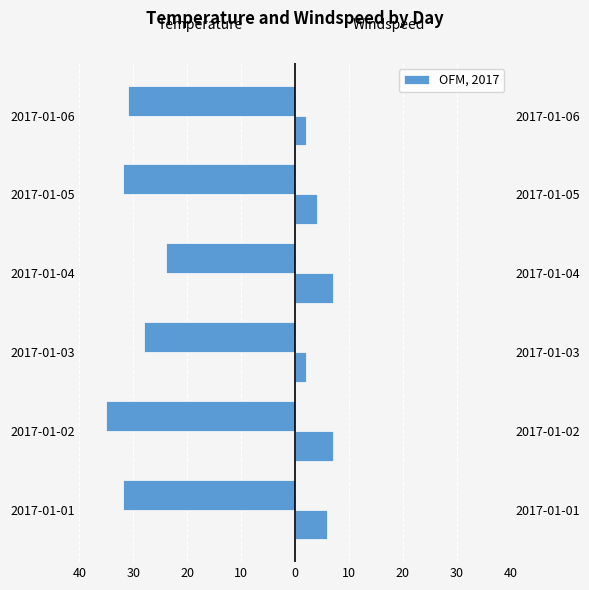

How many data points in windspeed are less than 6?

3